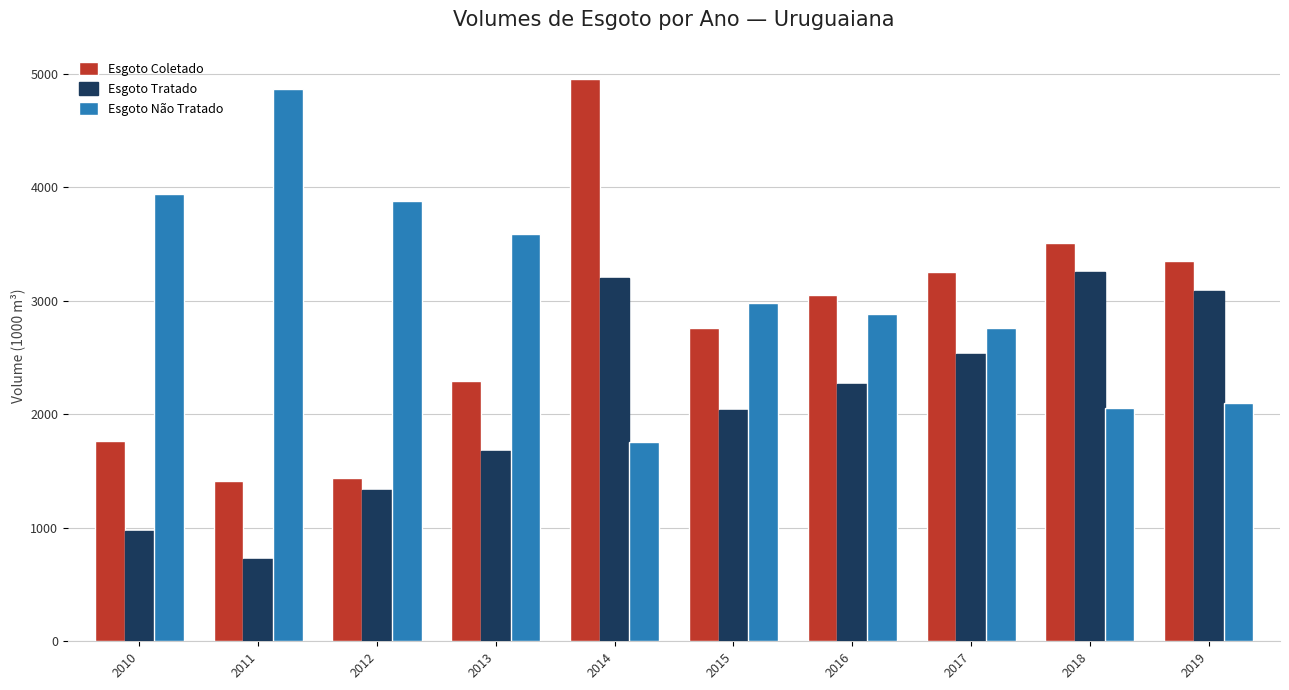

At which label is Esgoto Coletado closest to 3179?

2017